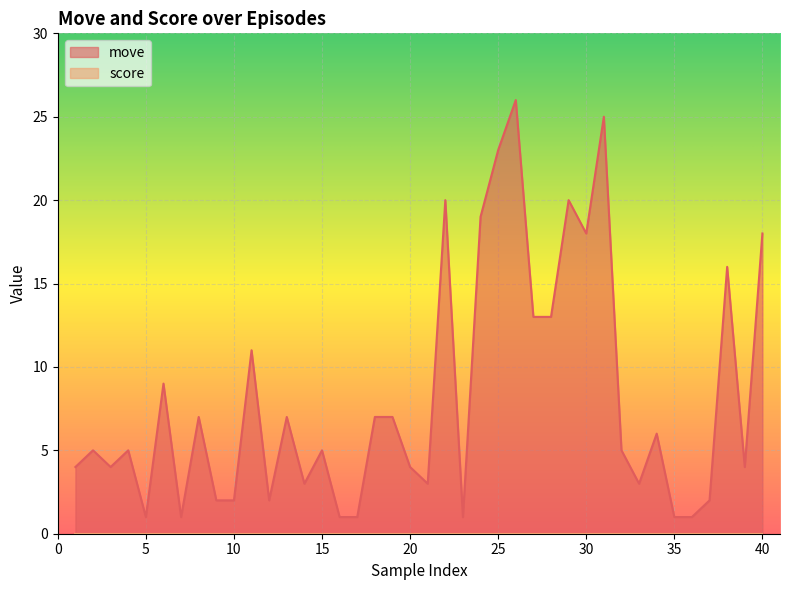

How many lines are shown in the chart?

2